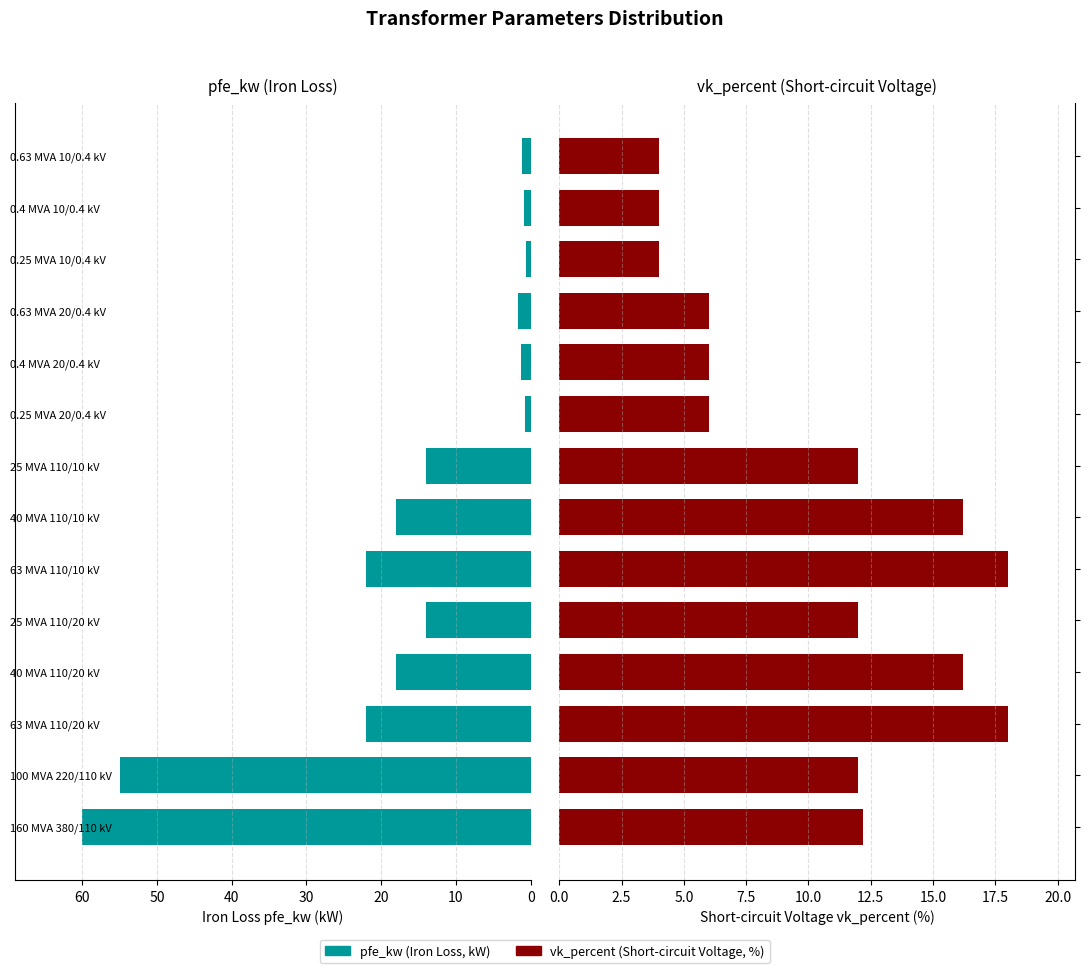

What is the spread (max minus min) of values at 0.63 MVA 10/0.4 kV?

2.8